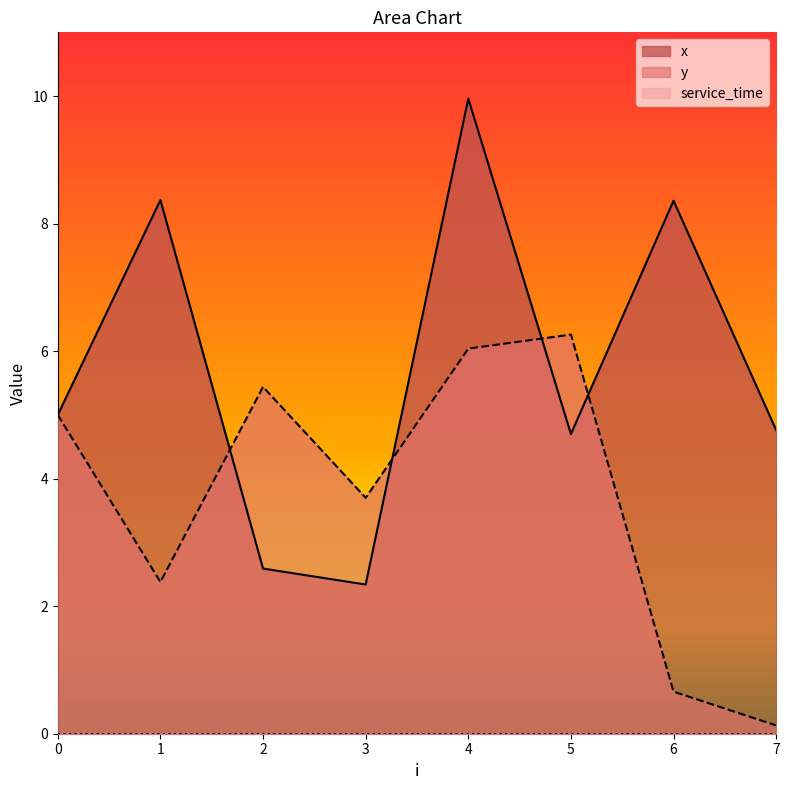

Between 3 and 6, which is larger?

6